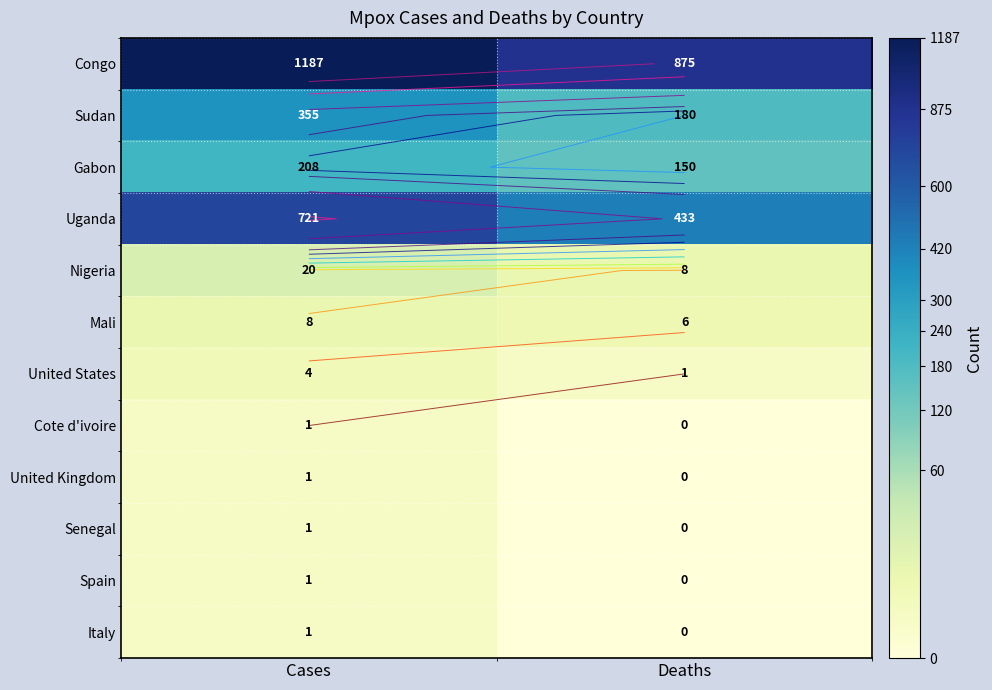

The Senegal series shows 0 at Deaths. True or false?

True